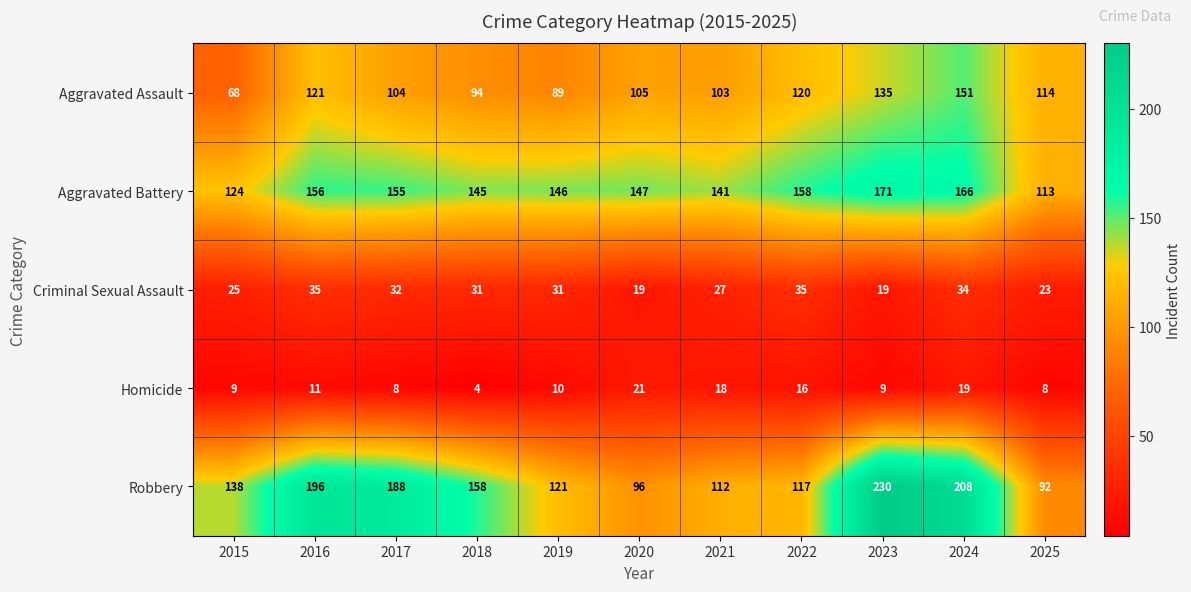

At which category is the sum across all series the highest?

2024